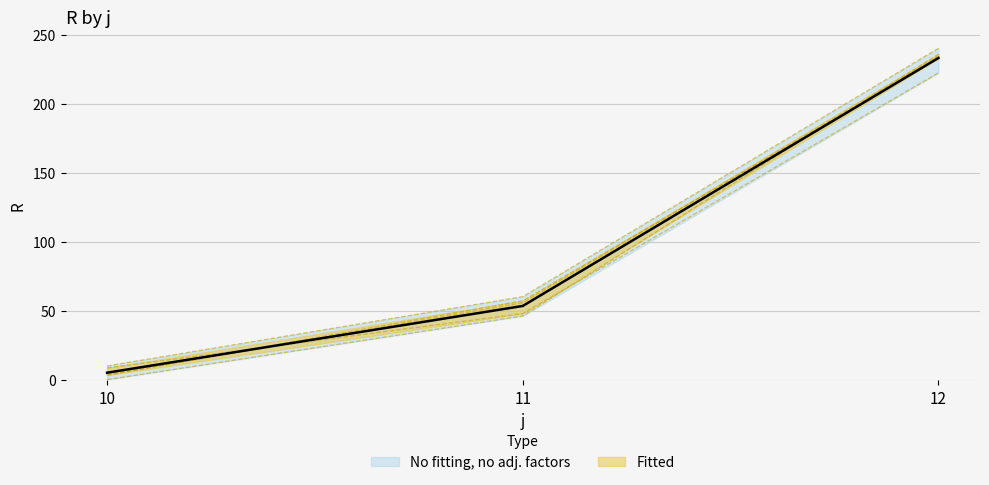

What is the difference between the s=3 values at 12 and 11?

180.0